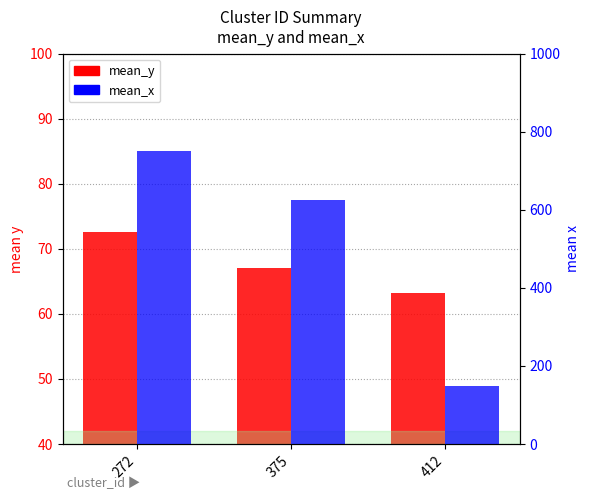

Which category has the highest value across all series?

272